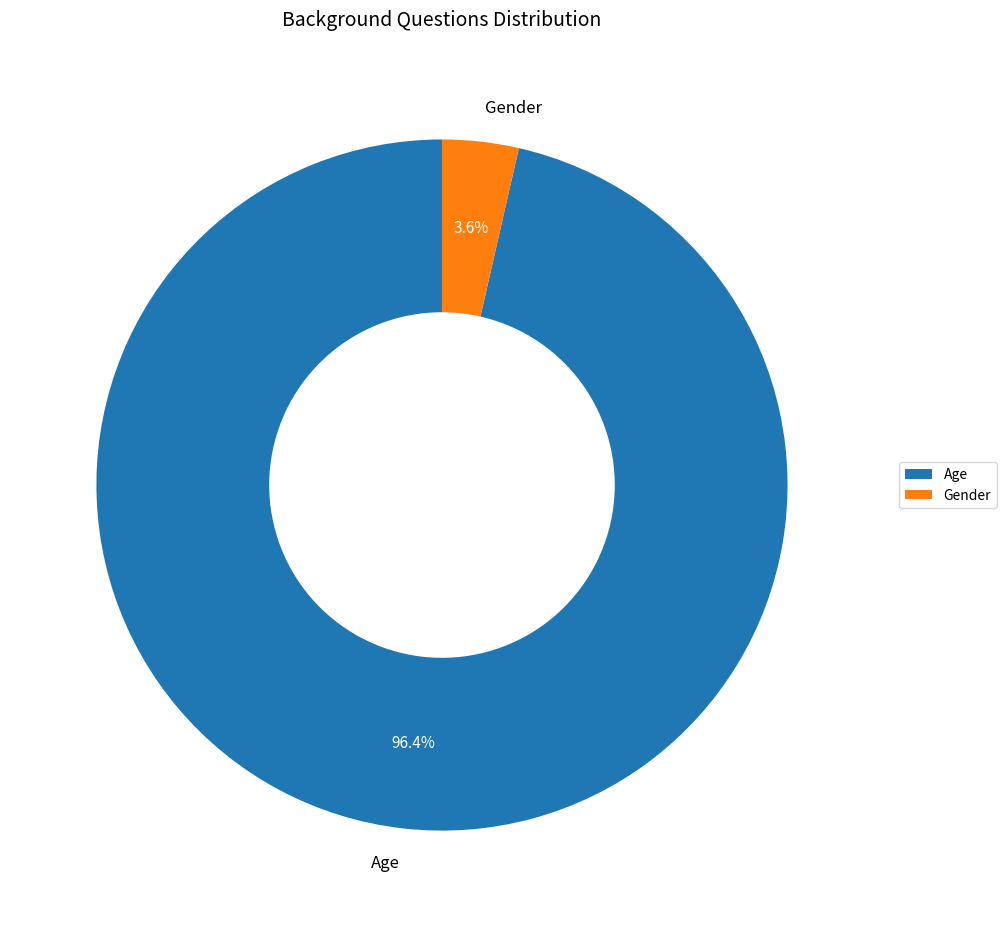

Rank the categories by value from lowest to highest.

Gender, Age